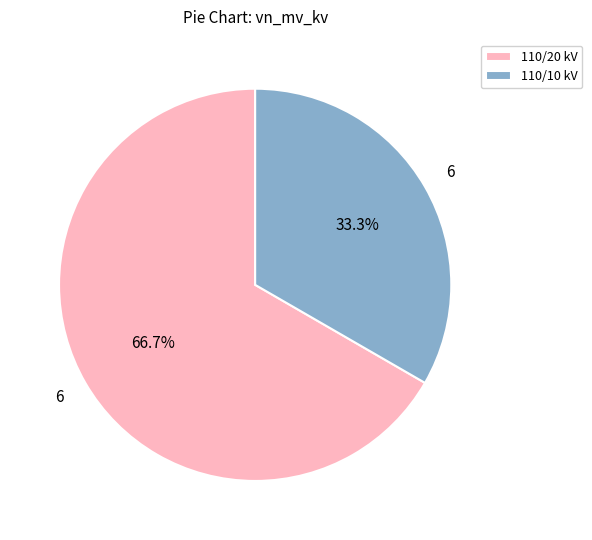

Does 110/20 kV represent more than half of the total?

Yes